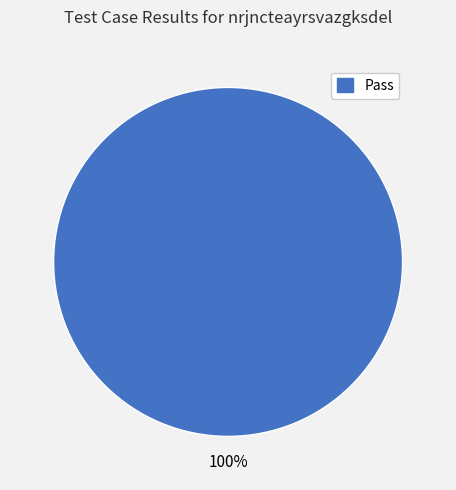

Does any single category account for the majority?

Yes